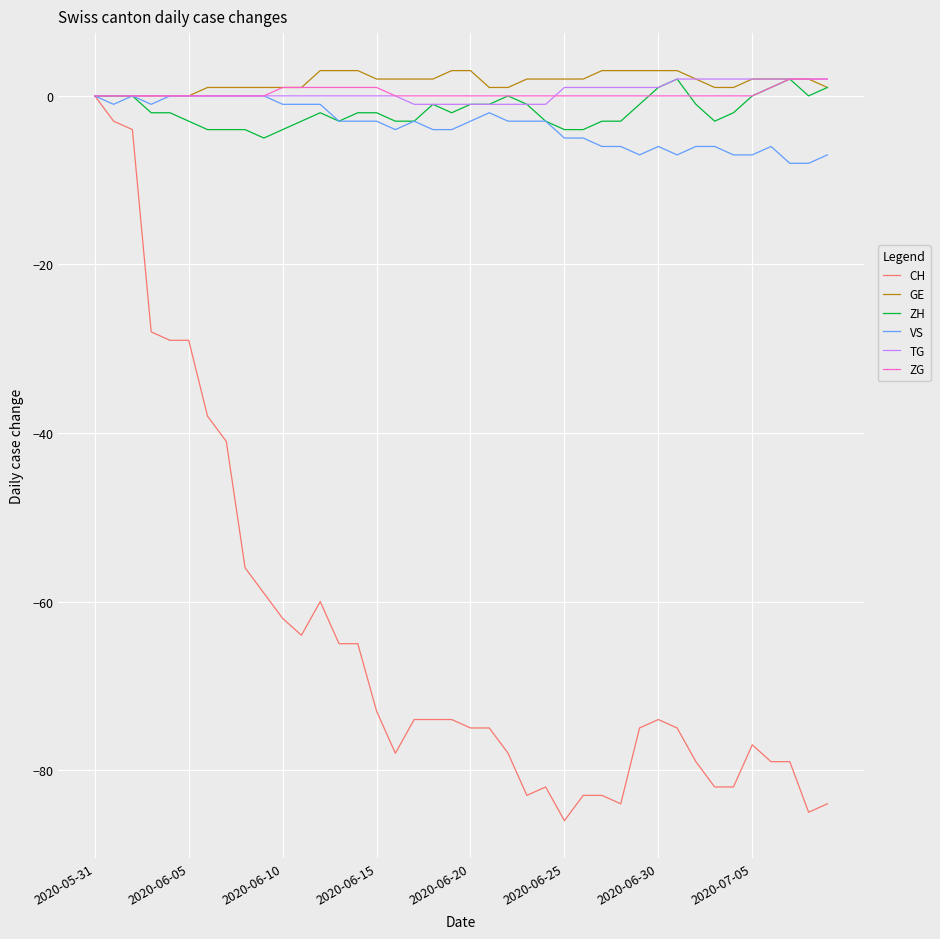

What is the maximum value shown in the chart?

3